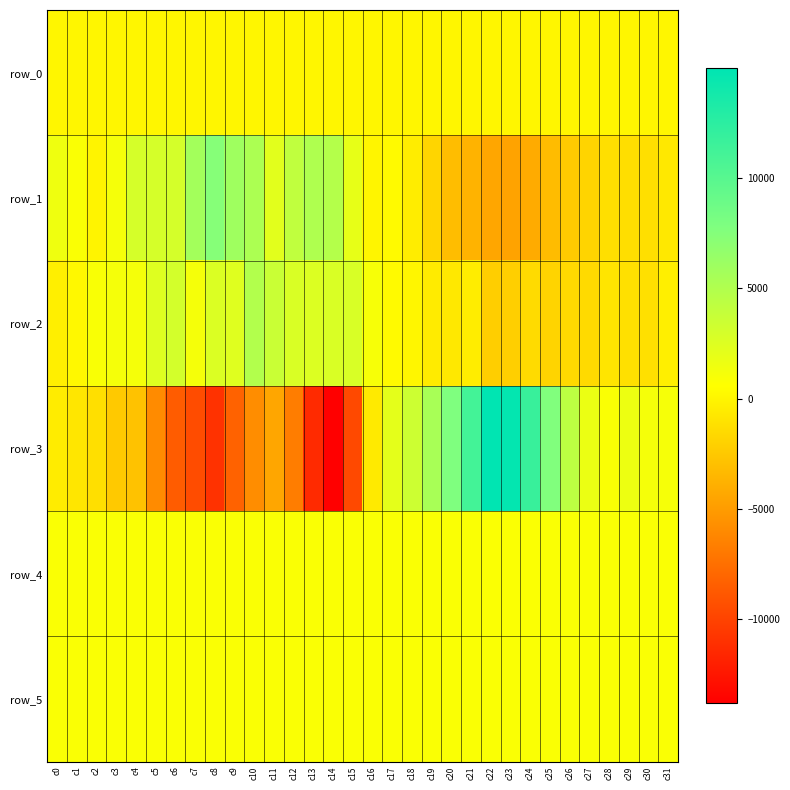

At which category is the sum across all series the highest?

c22